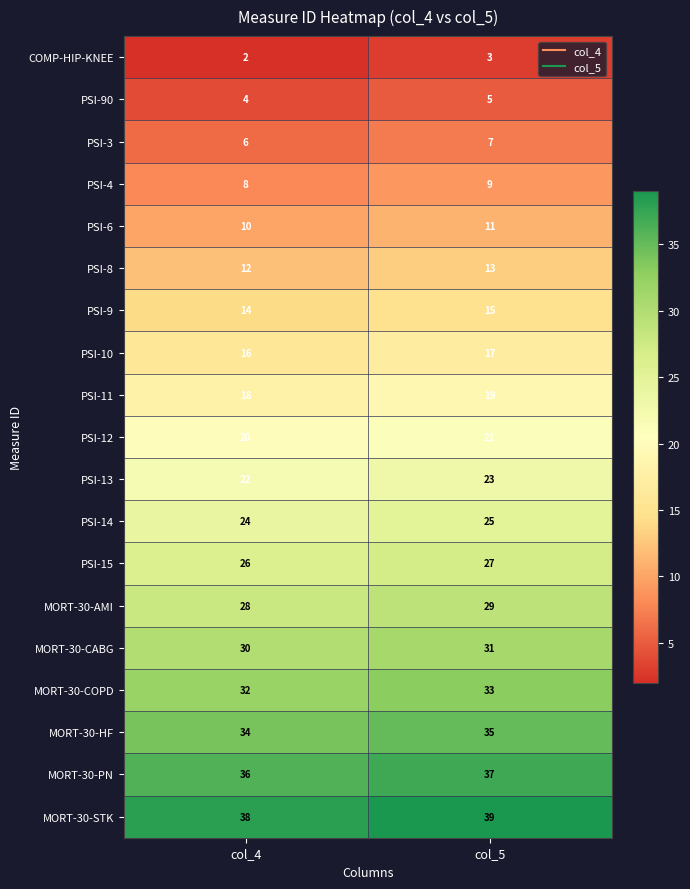

What is the difference between the highest and lowest values at col_4?

36